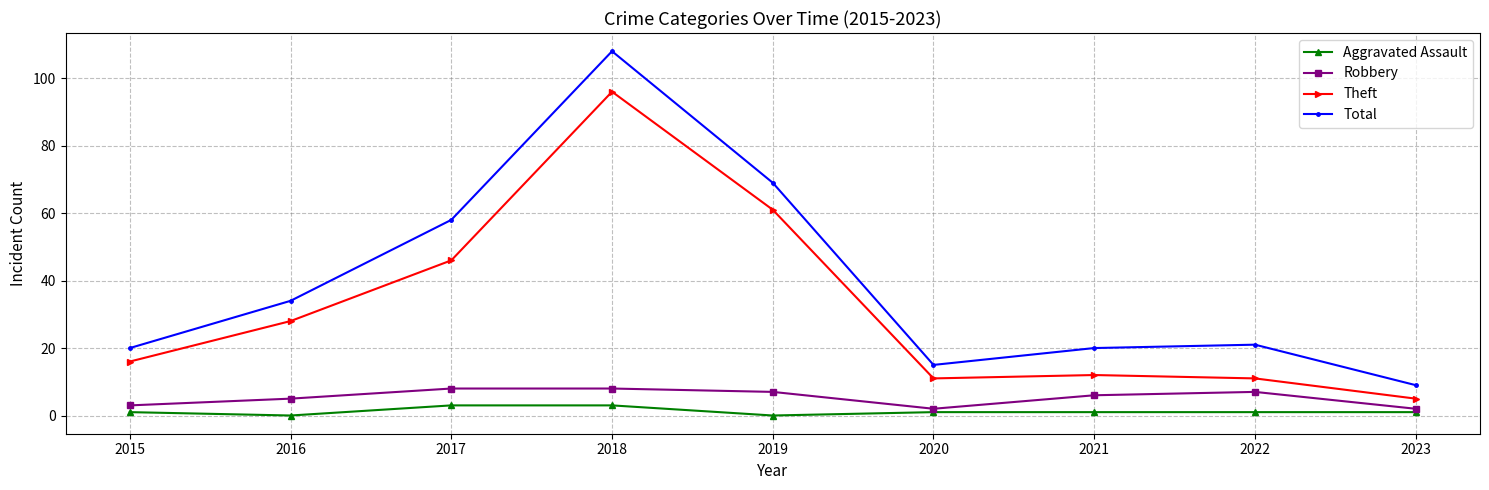

True or false: Total has a value of 58 at 2017.

True